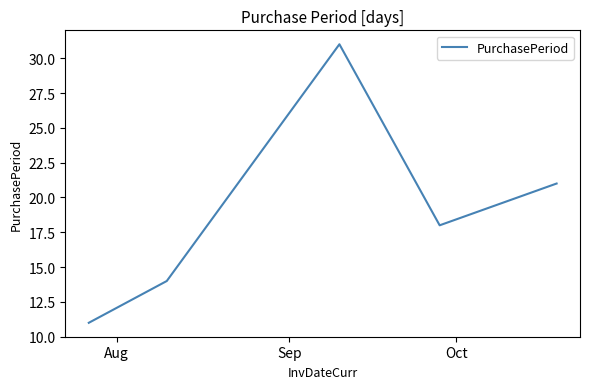

What is the minimum value shown in the chart?

11